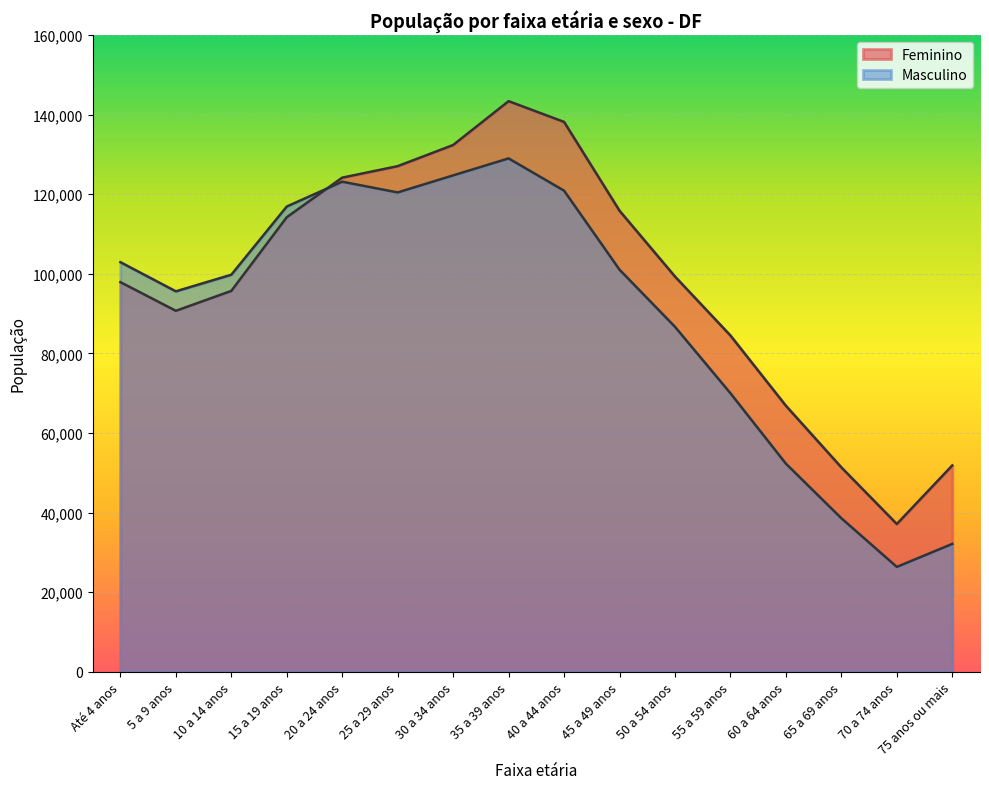

At which label is Masculino closest to 77672?

55 a 59 anos